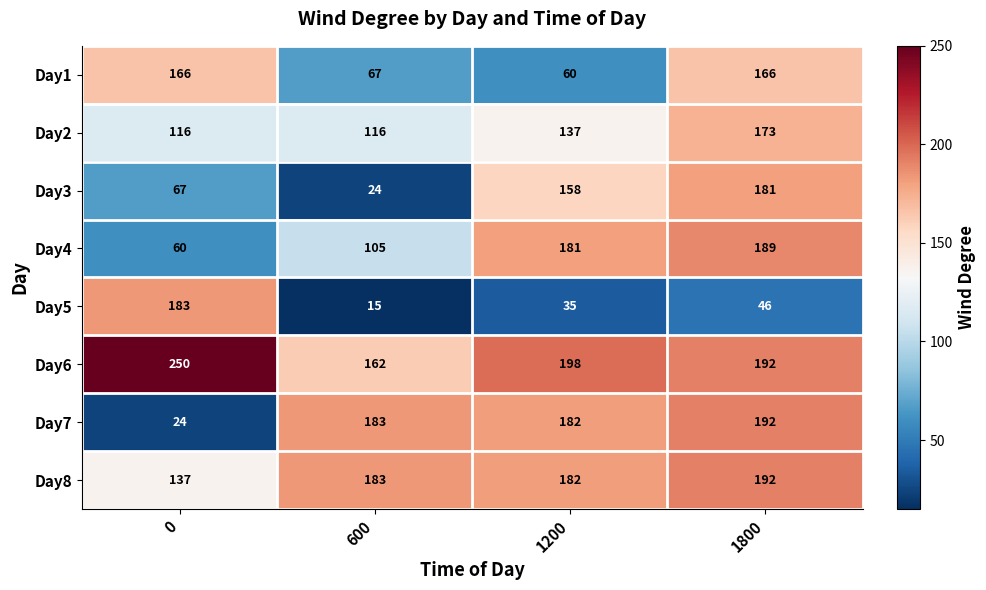

What is the difference between the highest and lowest values at 600?

168